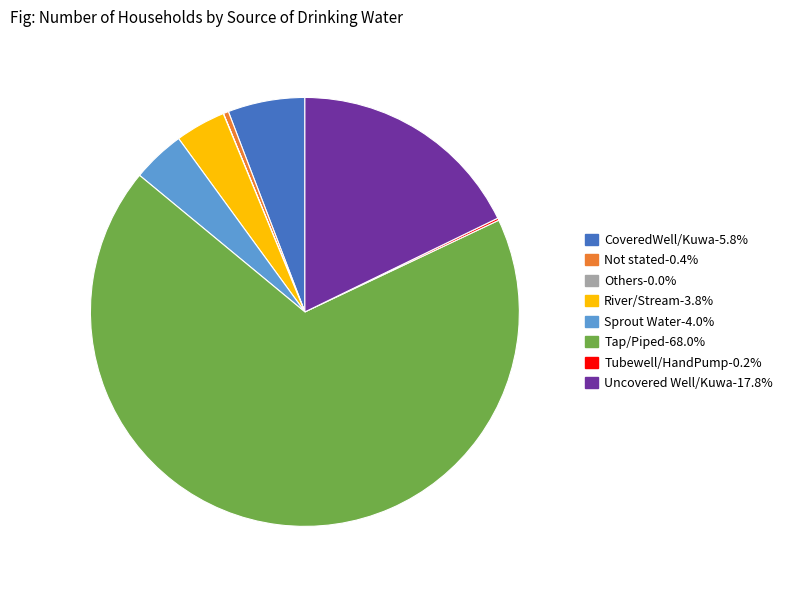

Which category accounts for the majority?

Tap/Piped